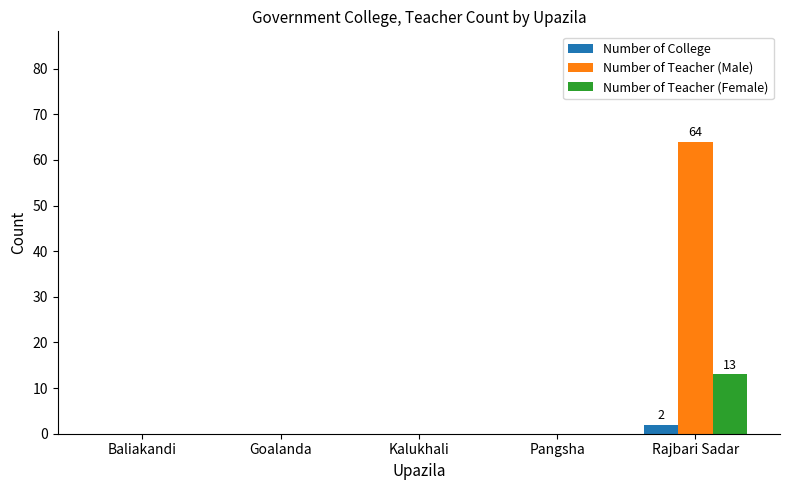

Which series has the largest total across all categories?

Number of Teacher (Male)